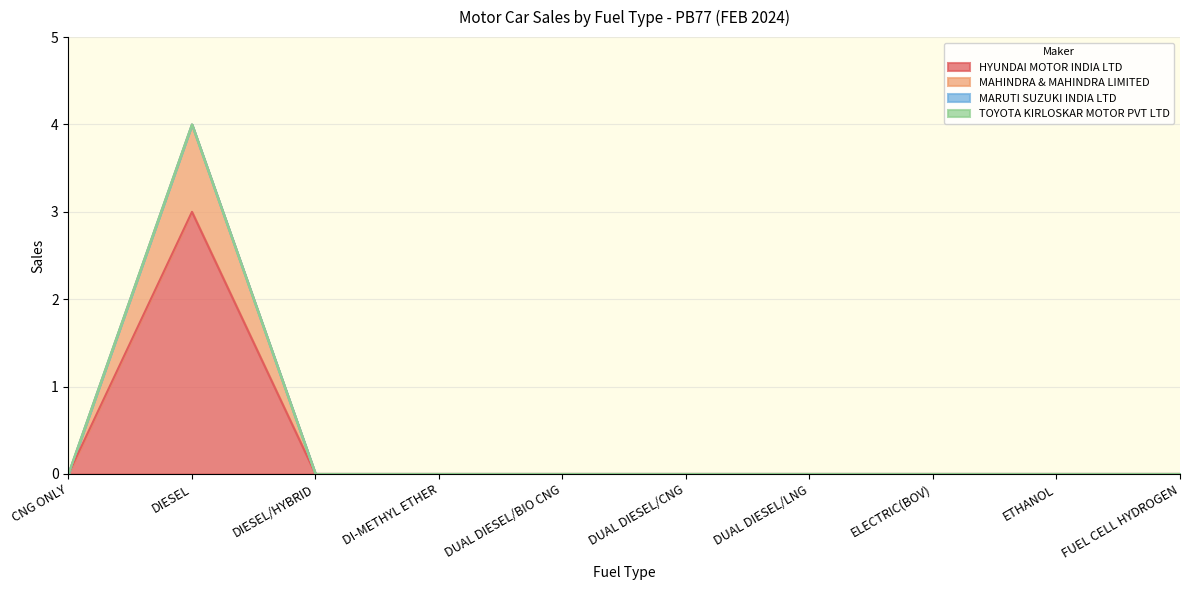

How many categories are shown in the chart?

20